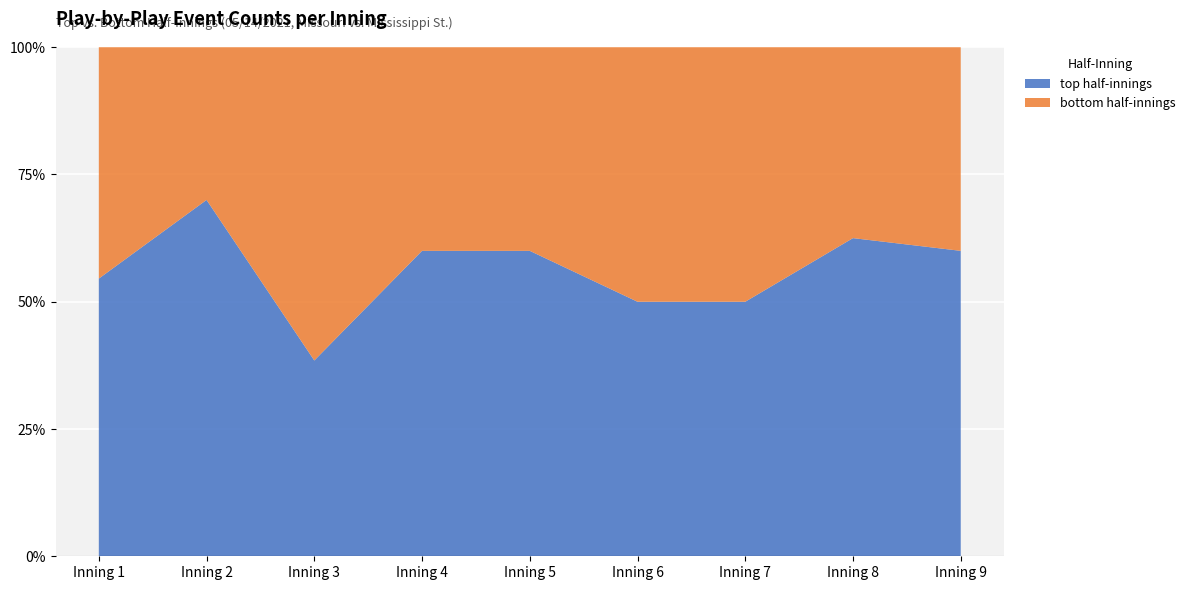

Reading right to left, list the values for the top half-innings series.

Inning 9=60.0	Inning 8=62.5	Inning 7=50.0	Inning 6=50.0	Inning 5=60.0	Inning 4=60.0	Inning 3=38.5	Inning 2=70.0	Inning 1=54.5